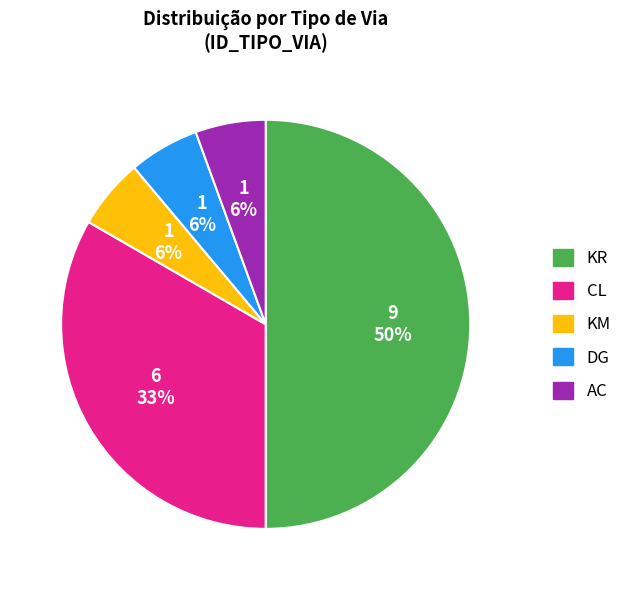

To the nearest percent, what is the difference between the largest and smallest slice percentages?

44%